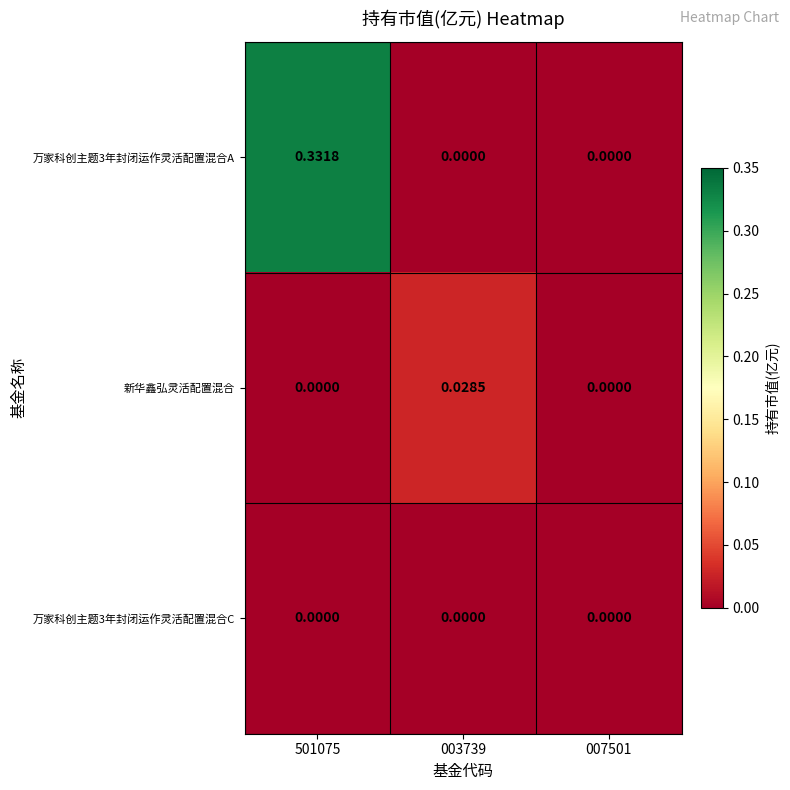

Between 003739 and 007501, which series saw the biggest shift?

新华鑫弘灵活配置混合